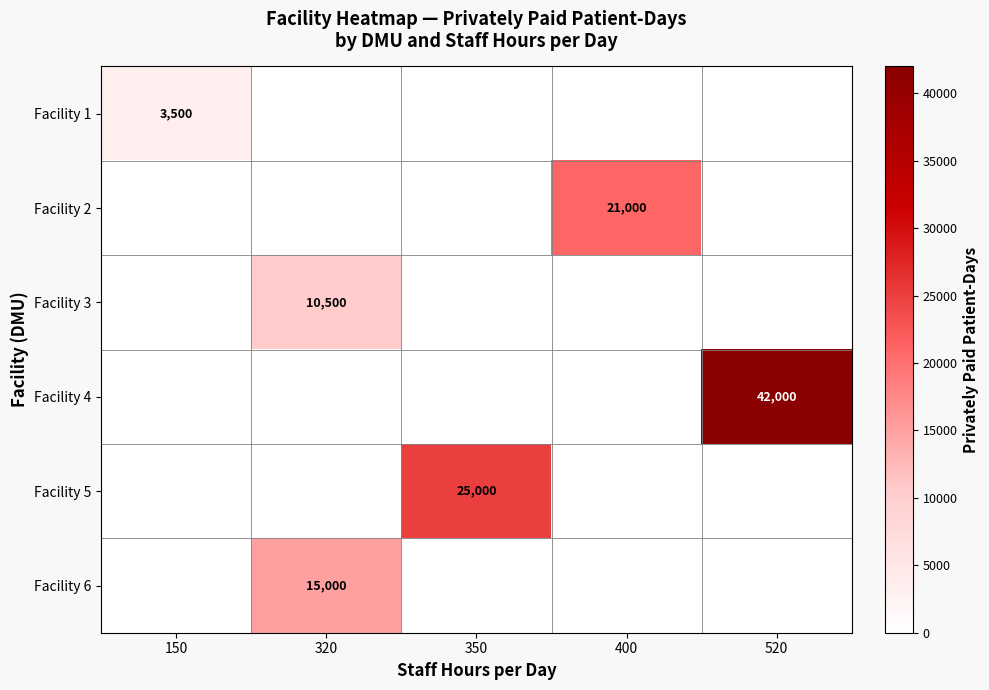

The Facility 1 series shows 6126 at 150. True or false?

False